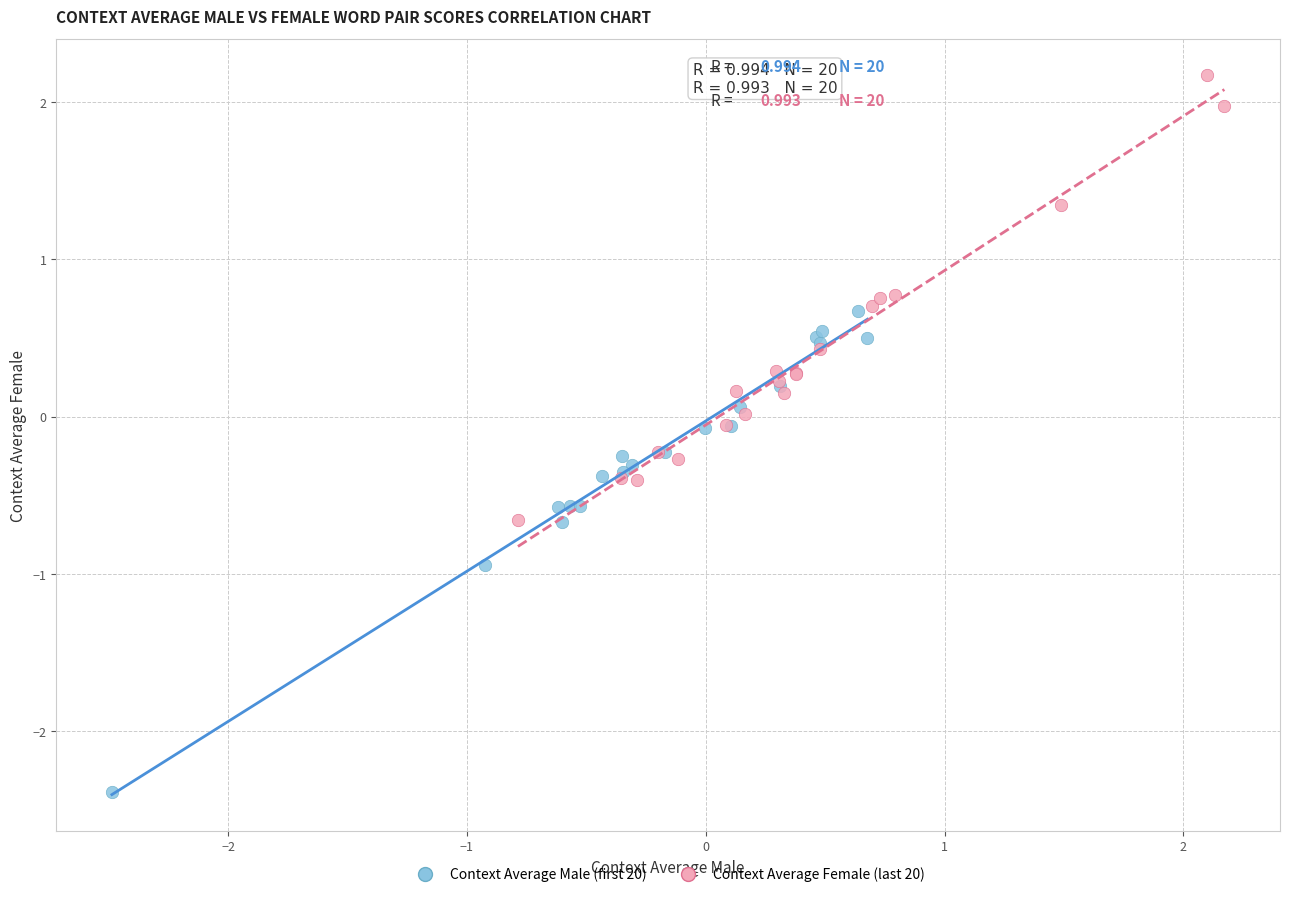

Which series contains the highest Y value?

Context Average Female (last 20)